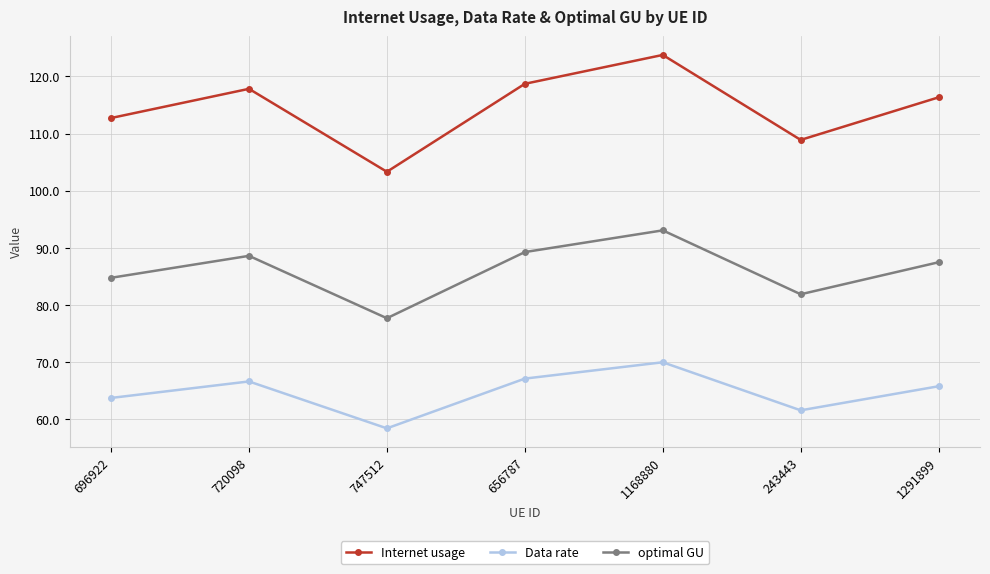

What is the sum of all Data rate values?

453.3